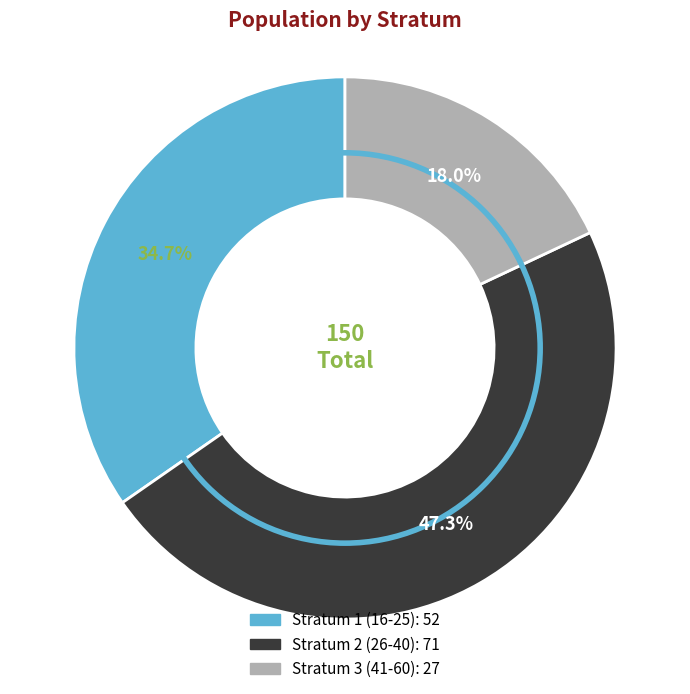

True or false: Stratum 1 (16-25) accounts for 48% of the total.

False